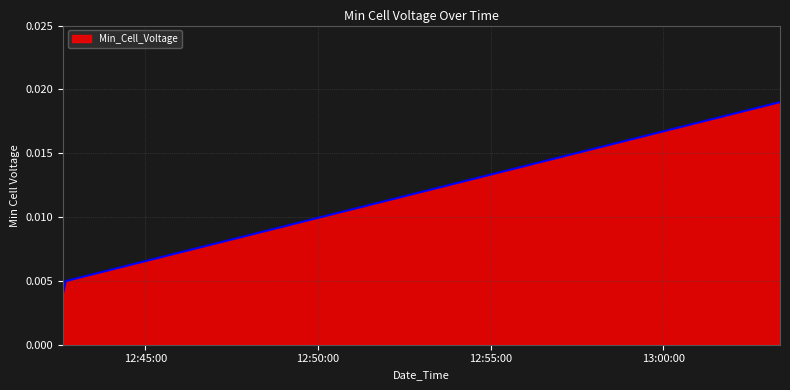

How many values are between 0 and 1?

4